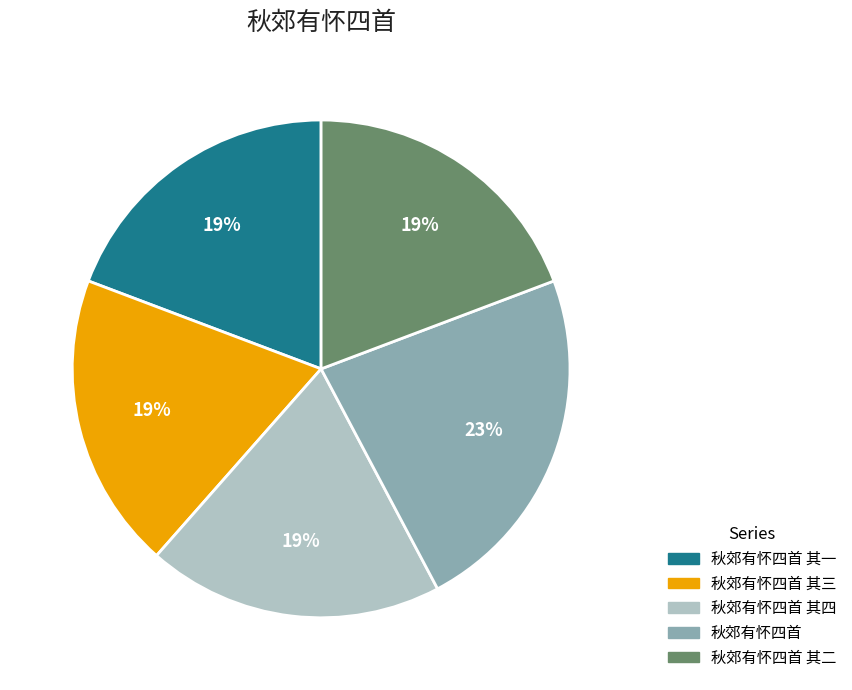

Is there a majority slice in this chart?

No